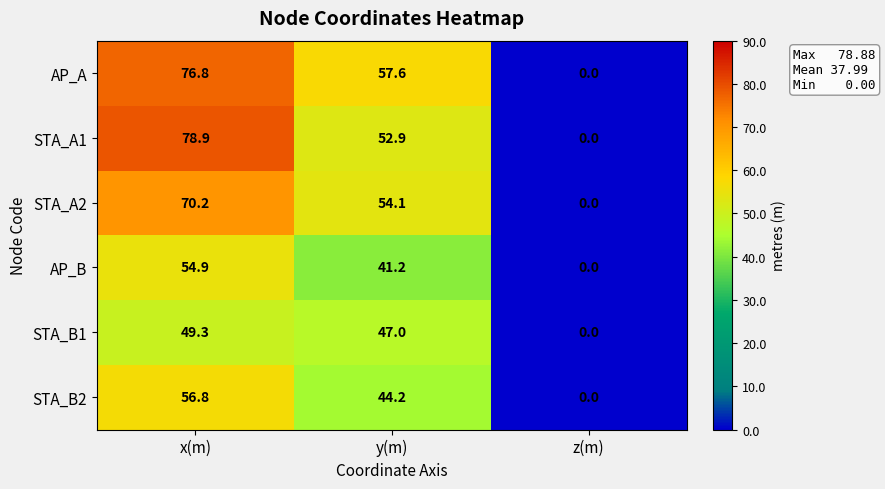

At which label does STA_B1 reach its minimum?

z(m)